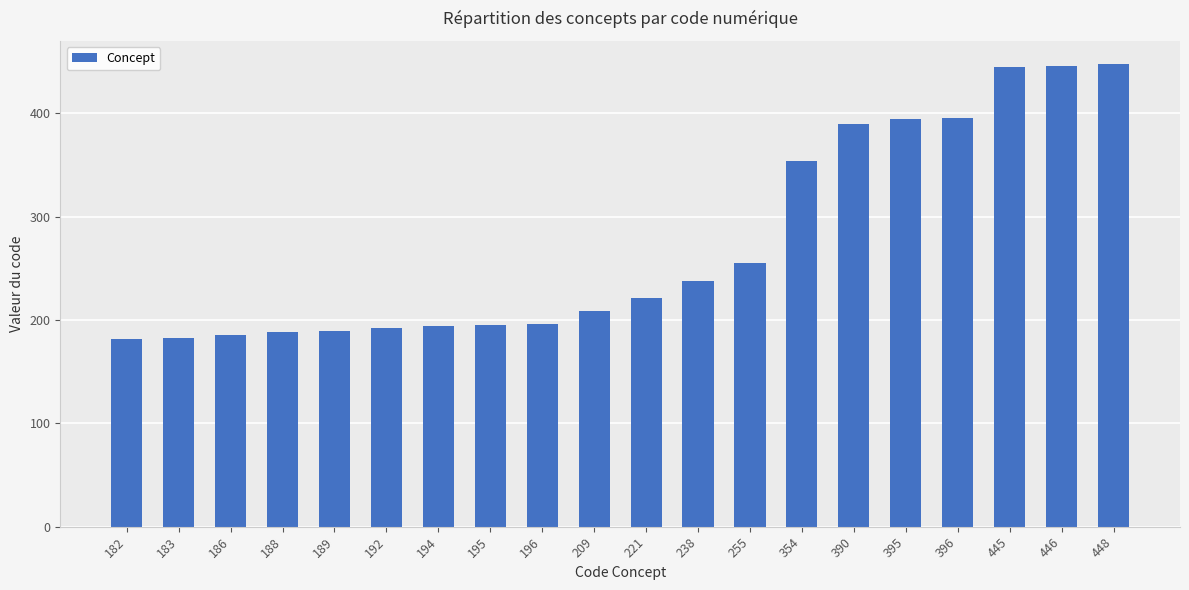

What is the difference between the second highest and second lowest values?

263